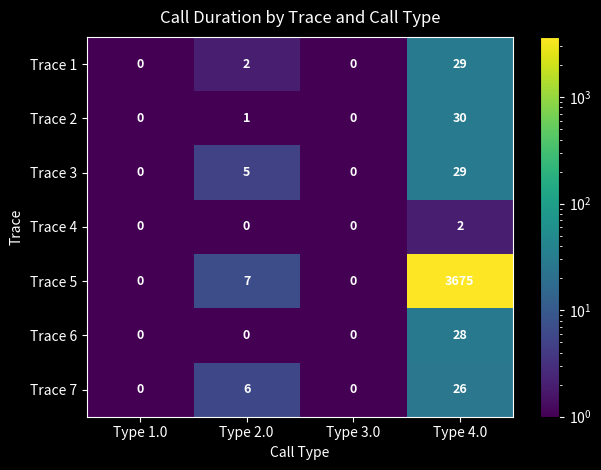

How many data points in Trace 4 are above 0?

1